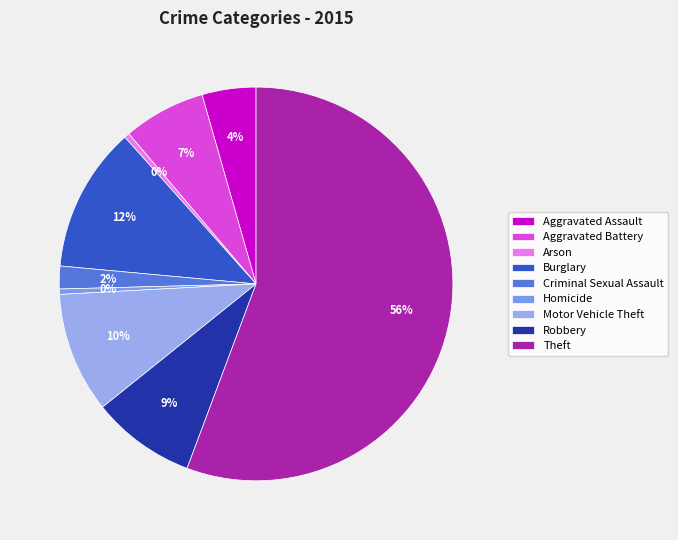

Is Theft the majority of the pie?

Yes